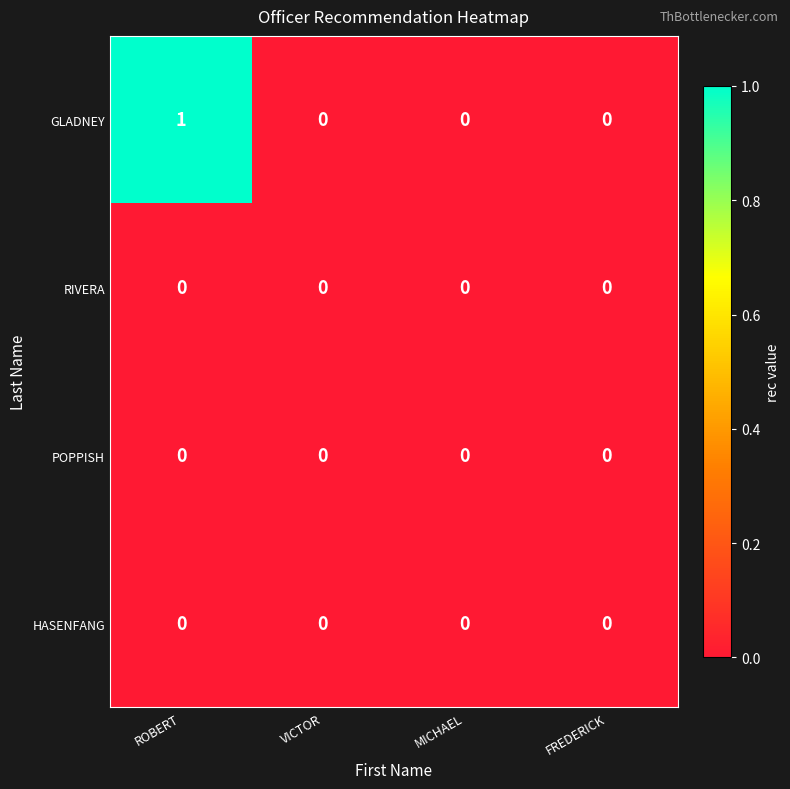

How many distinct data groups are displayed?

4